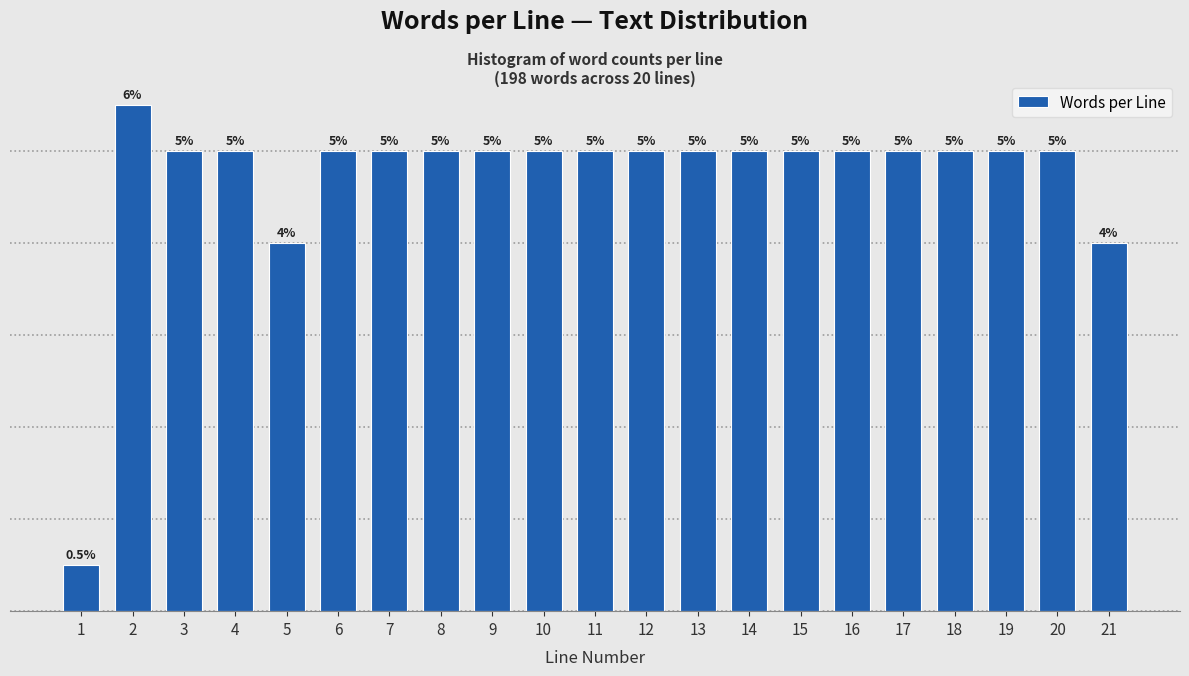

Are the bars horizontal?

No